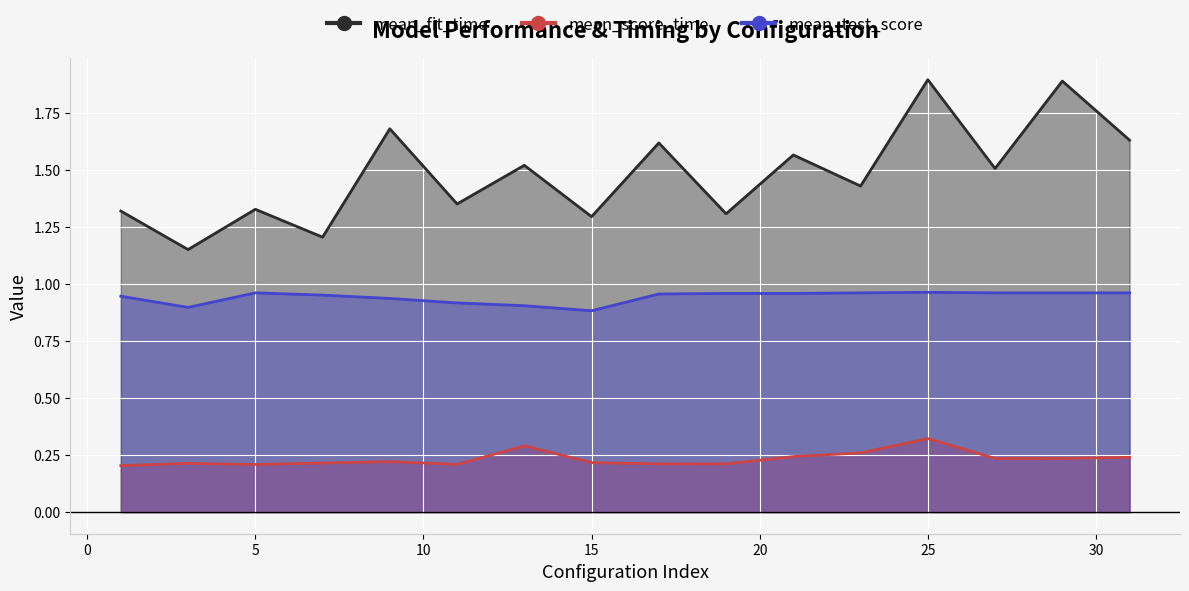

What is the difference between the maximum and minimum values in the mean_score_time series?

0.1